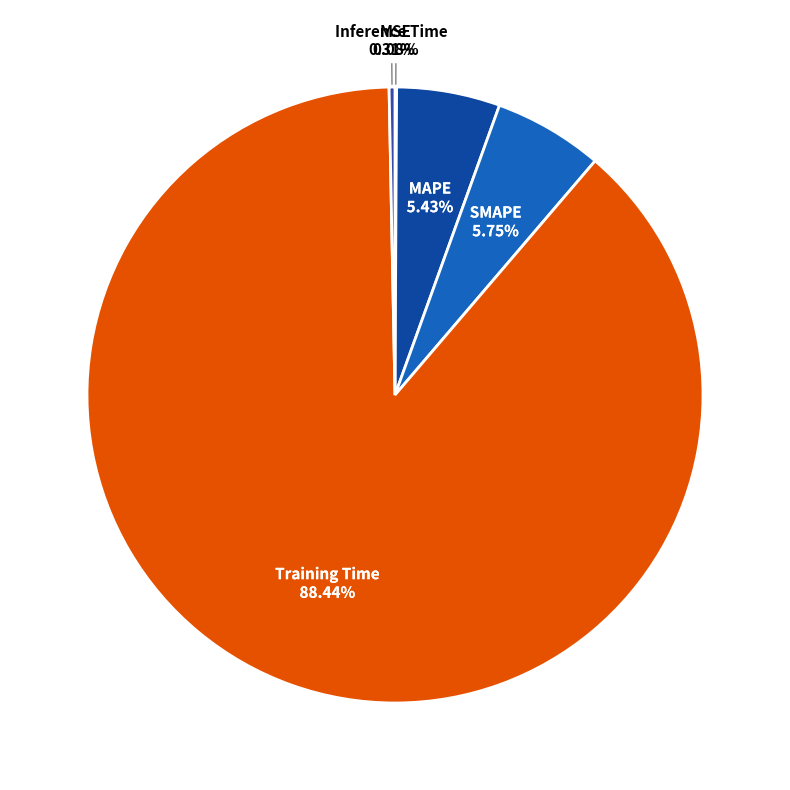

Does Training Time represent more than half of the total?

Yes